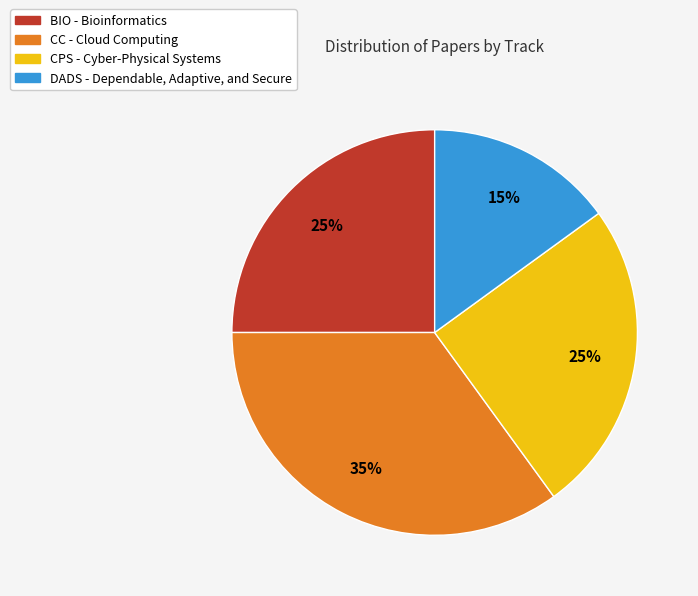

Is the sum of DADS - Dependable, Adaptive, and Secure and BIO - Bioinformatics greater than half?

No